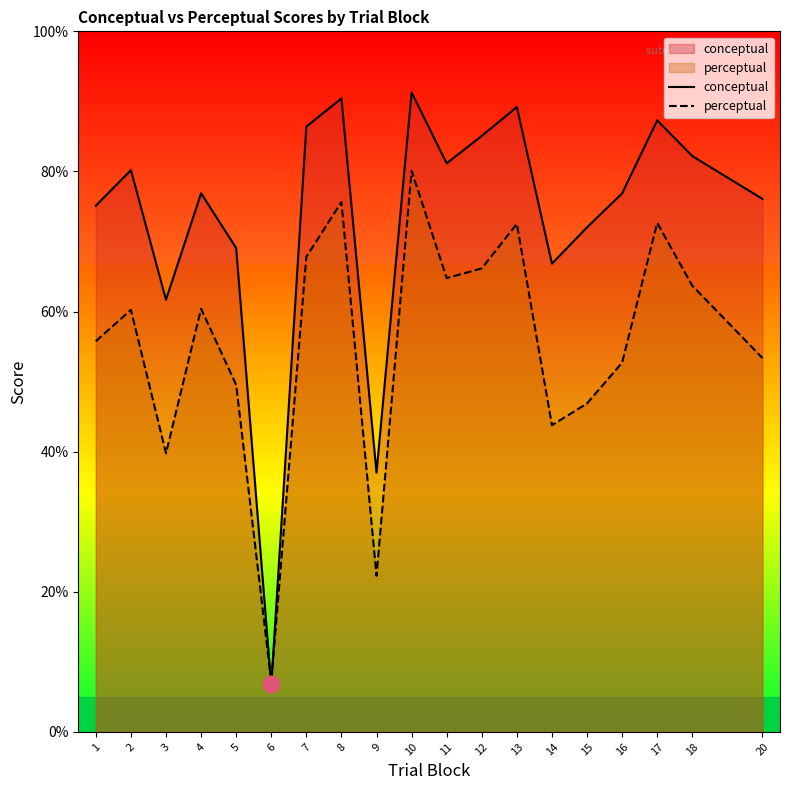

How many lines are shown in the chart?

2